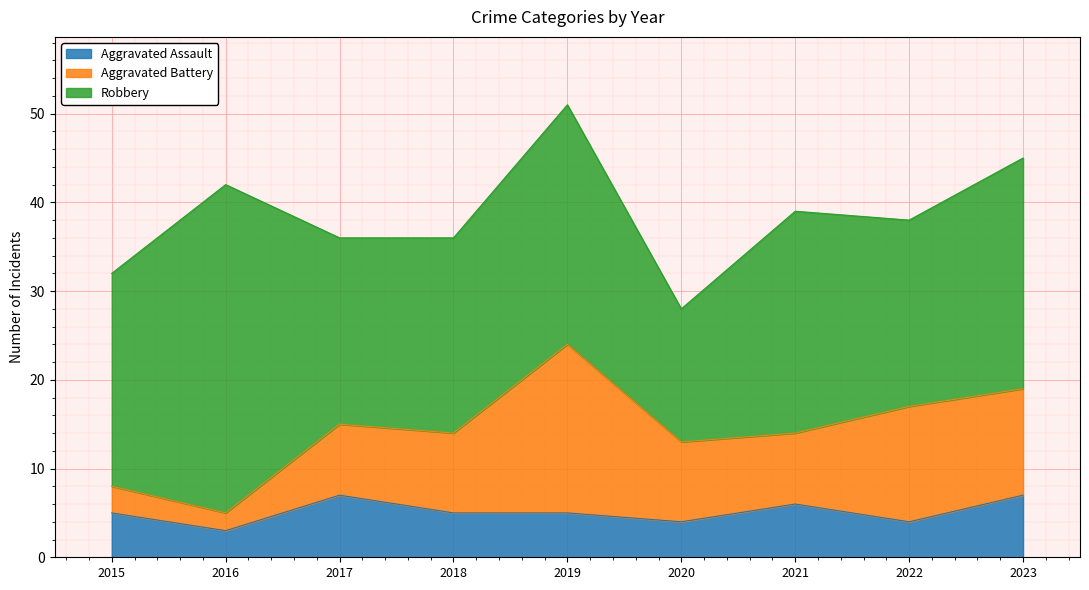

How many series are shown in this chart?

3